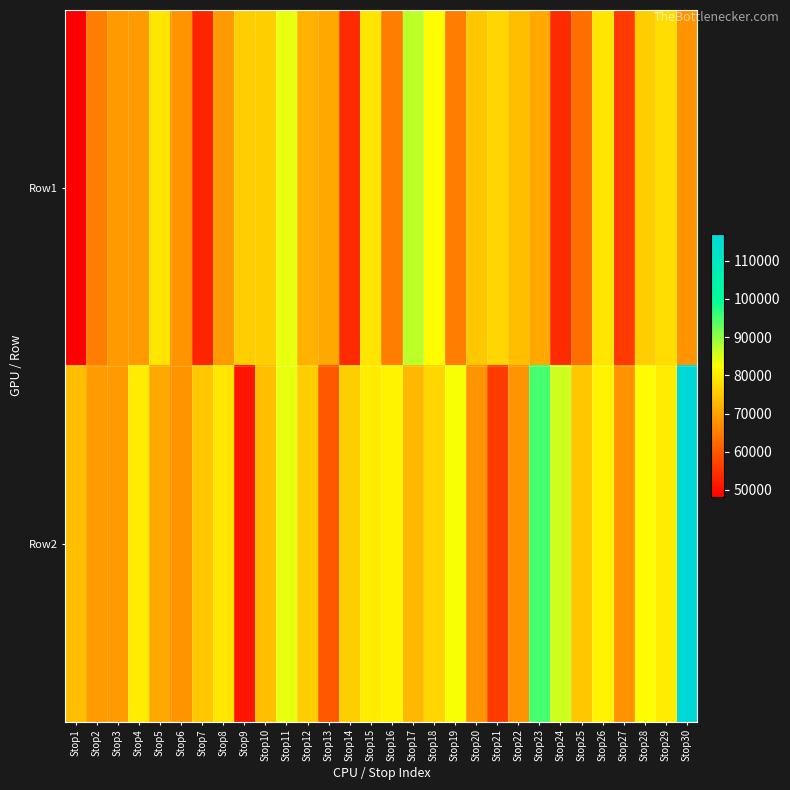

List the series in order of their overall mean, lowest first.

Row1, Row2